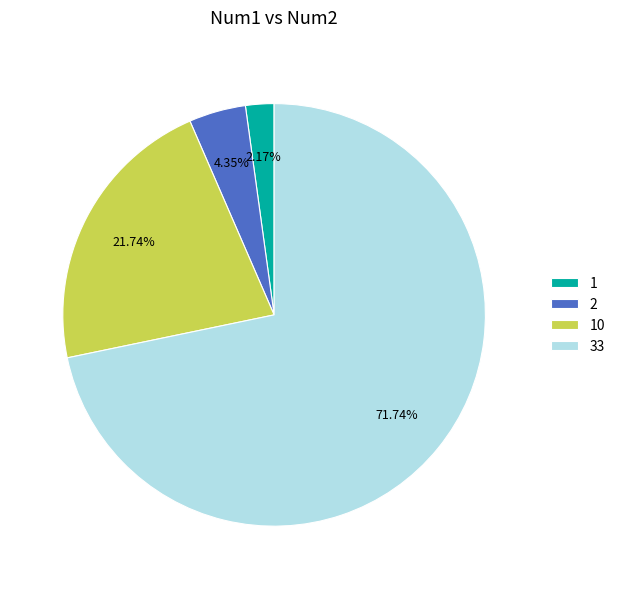

Which category has the biggest portion of the pie?

33